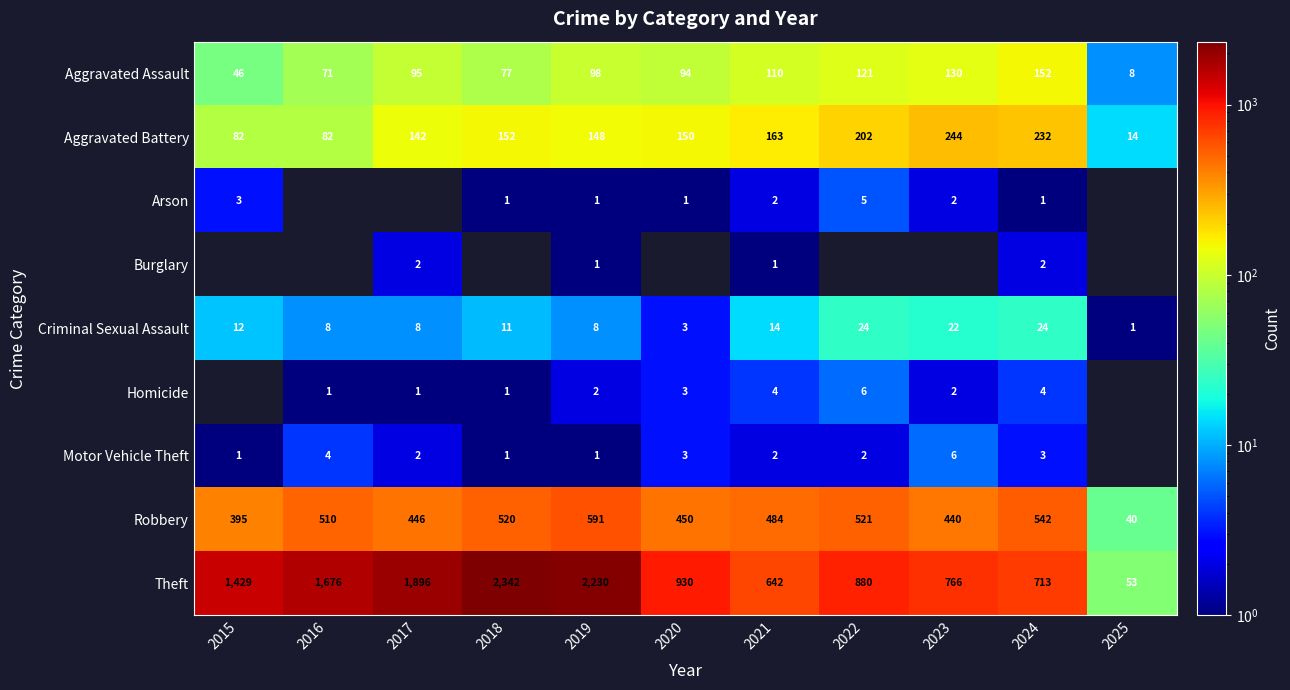

Between 2020 and 2021, which is larger?

2021